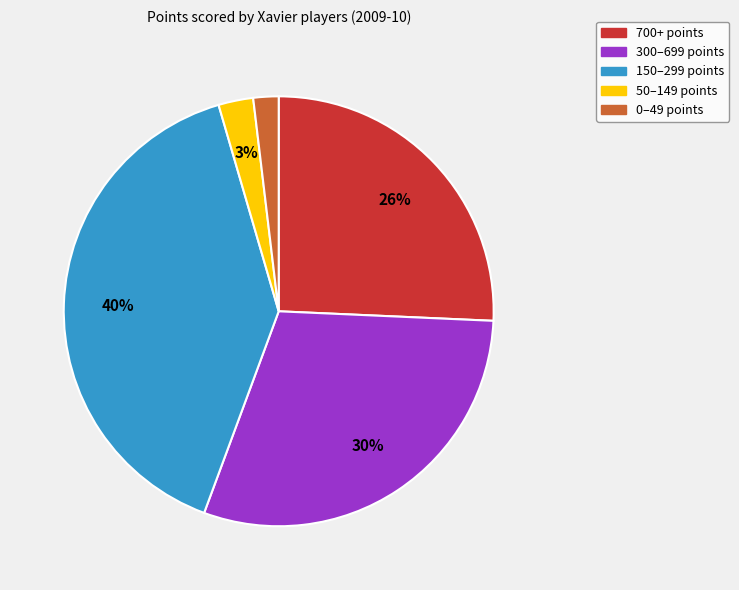

To the nearest percent, what is the difference between the largest and smallest slice percentages?

38%